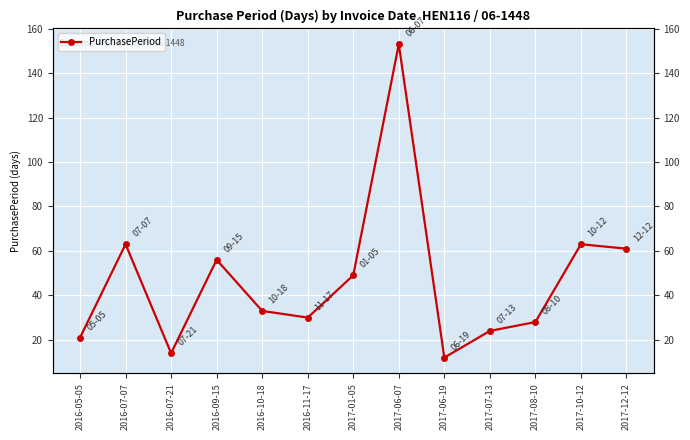

Reading right to left, extract all data points from this chart.

2017-12-12=61	2017-10-12=63	2017-08-10=28	2017-07-13=24	2017-06-19=12	2017-06-07=153	2017-01-05=49	2016-11-17=30	2016-10-18=33	2016-09-15=56	2016-07-21=14	2016-07-07=63	2016-05-05=21